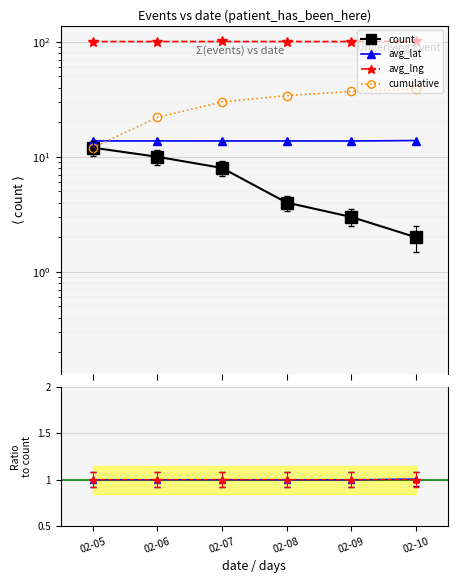

Is the value of avg_lng at 02-06 greater than the value of cumulative at 02-07?

No